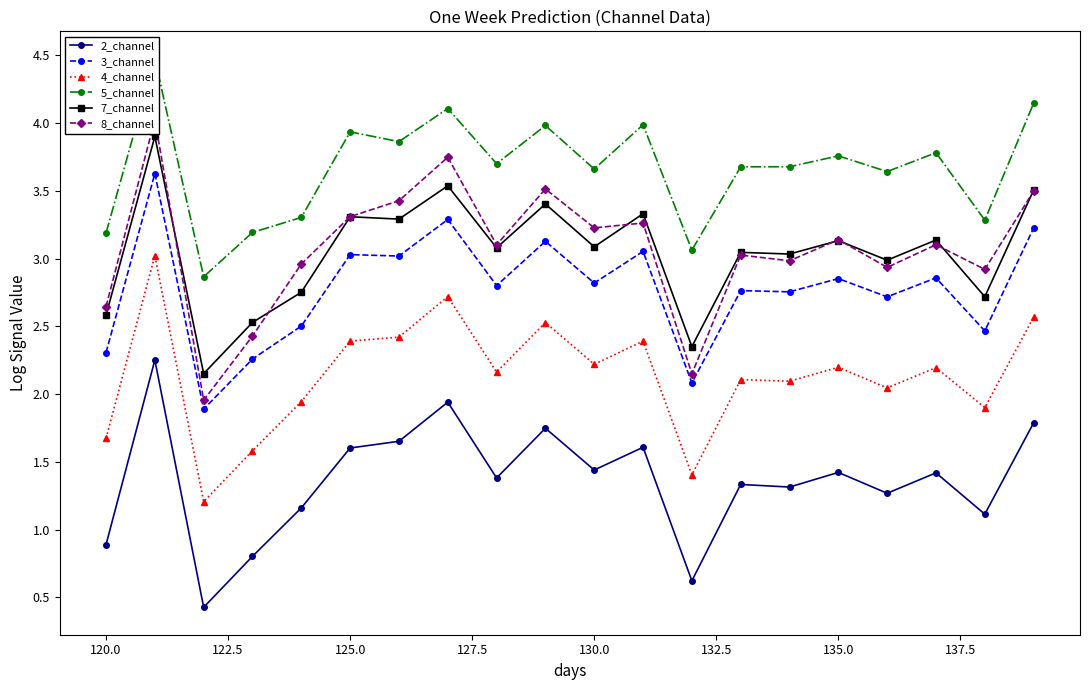

What is the maximum value for 7_channel?

3.9